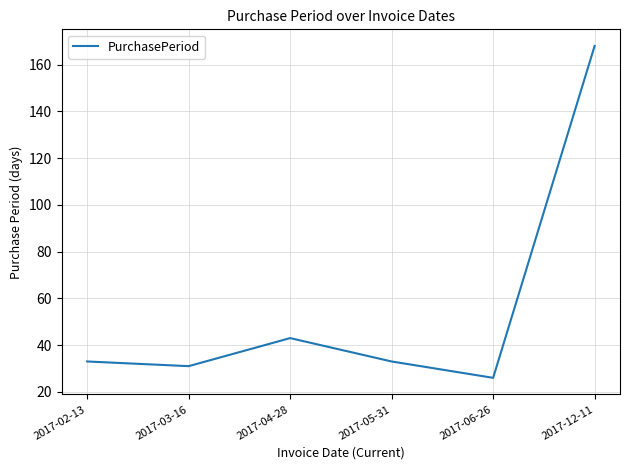

Does the chart display data point markers on the line(s)?

No